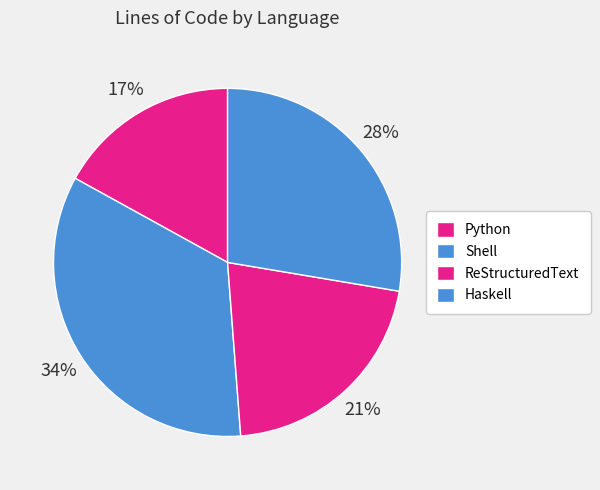

What portion of the pie excludes ReStructuredText?

78.9%